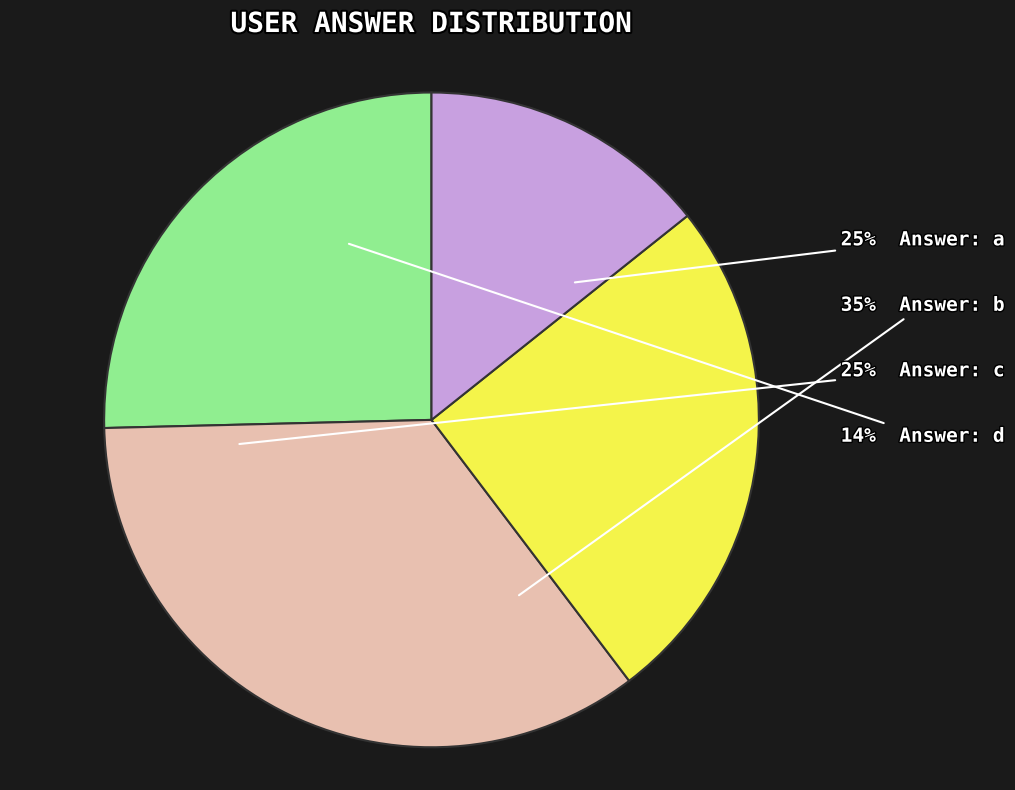

To the nearest percent, what is the combined percentage of a and b?

60%